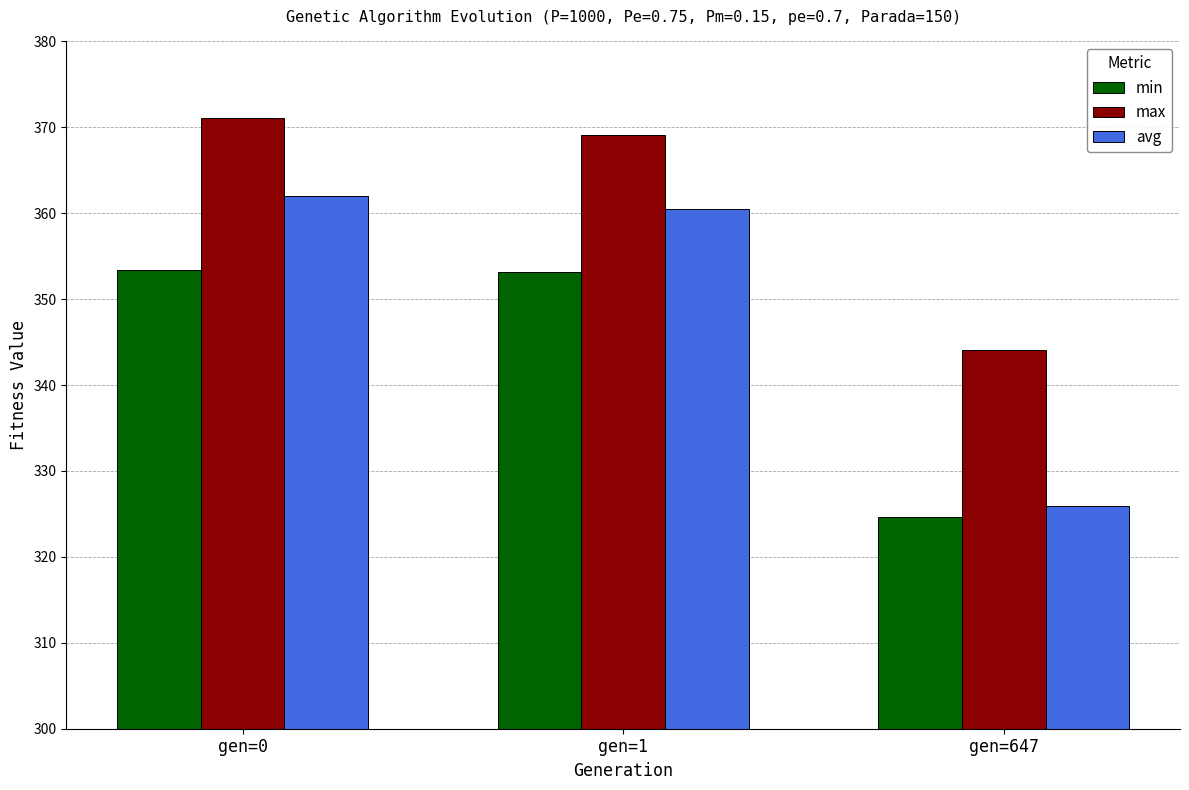

What is the difference between the maximum and minimum values in the min series?

28.8